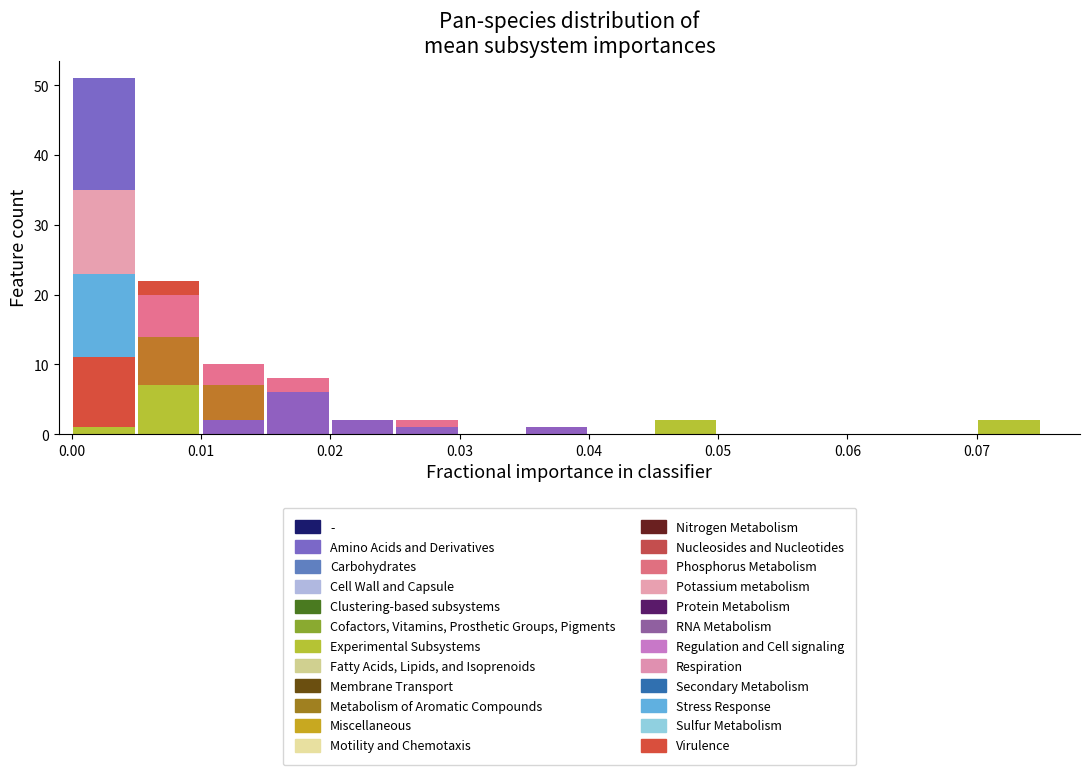

Reading left to right, list every stacked bar in this chart as the range it spans on the x-axis followed by its total height. The values are not printed on the chart, so give them approximately, as read against the axis.

0.000 to 0.005: 51
0.005 to 0.010: 22
0.010 to 0.015: 10
0.015 to 0.020: 8
0.020 to 0.025: 2
0.025 to 0.030: 2
0.030 to 0.035: 0
0.035 to 0.040: 1
0.040 to 0.045: 0
0.045 to 0.050: 2
0.050 to 0.055: 0
0.055 to 0.060: 0
0.060 to 0.065: 0
0.065 to 0.070: 0
0.070 to 0.075: 2